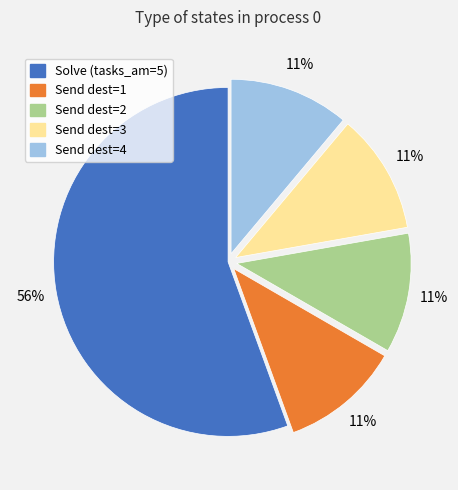

To the nearest percent, what is the combined percentage of Send dest=3 and Send dest=2?

22%